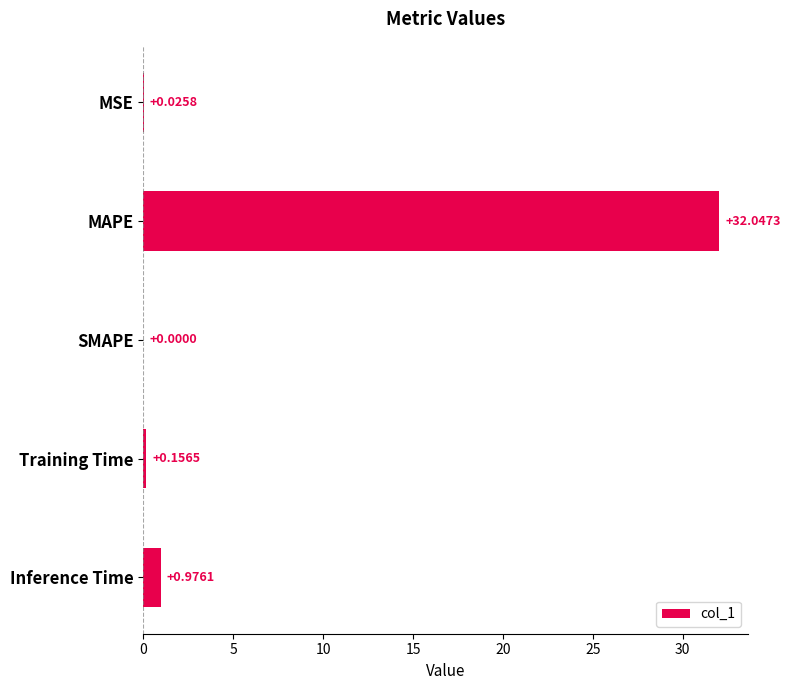

What is the sum of all values?

33.2